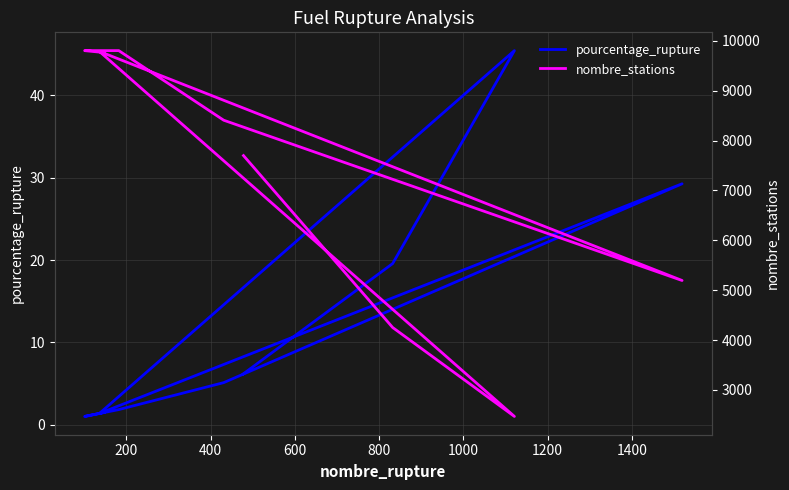

True or false: pourcentage_rupture has more than 0 points higher than both neighbors.

True